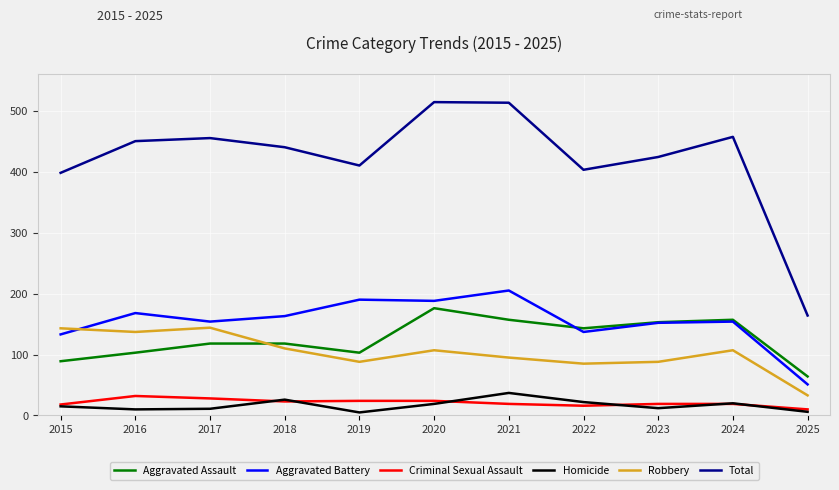

Which series has the widest spread of values?

Total